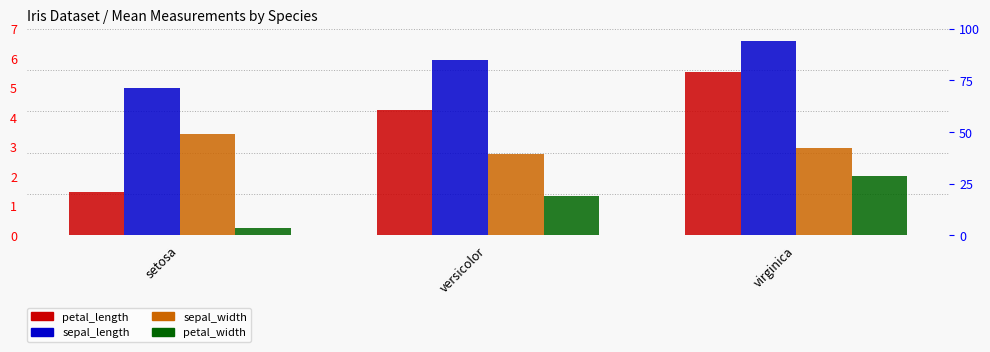

What is the difference between the maximum and minimum values in the sepal_length series?

1.6